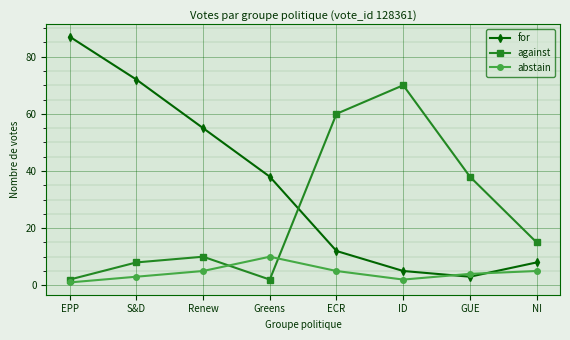

Which series has the largest total across all categories?

for